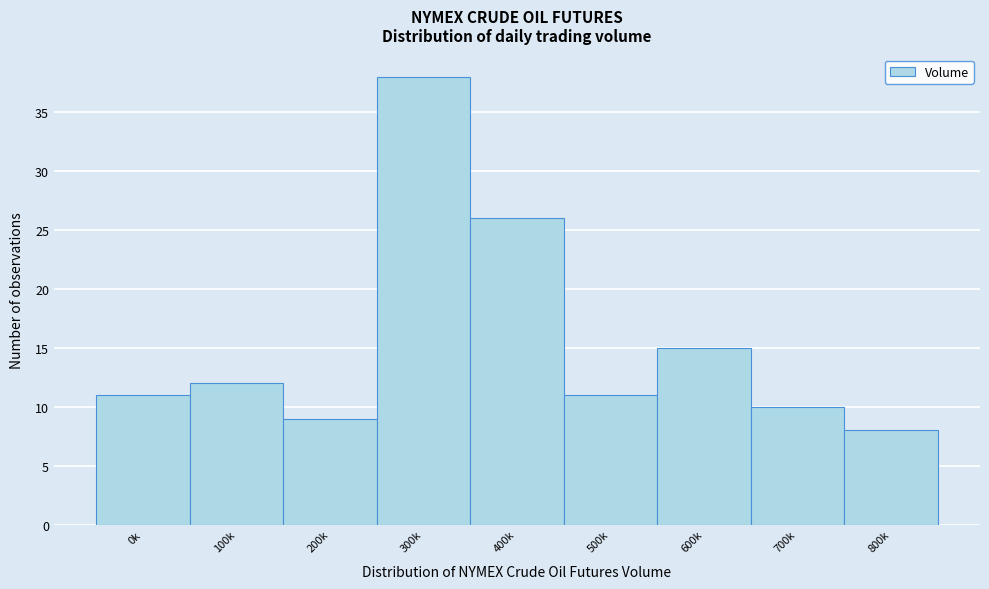

Reading left to right, extract all data points from this chart.

0k=11	100k=12	200k=9	300k=38	400k=26	500k=11	600k=15	700k=10	800k=8